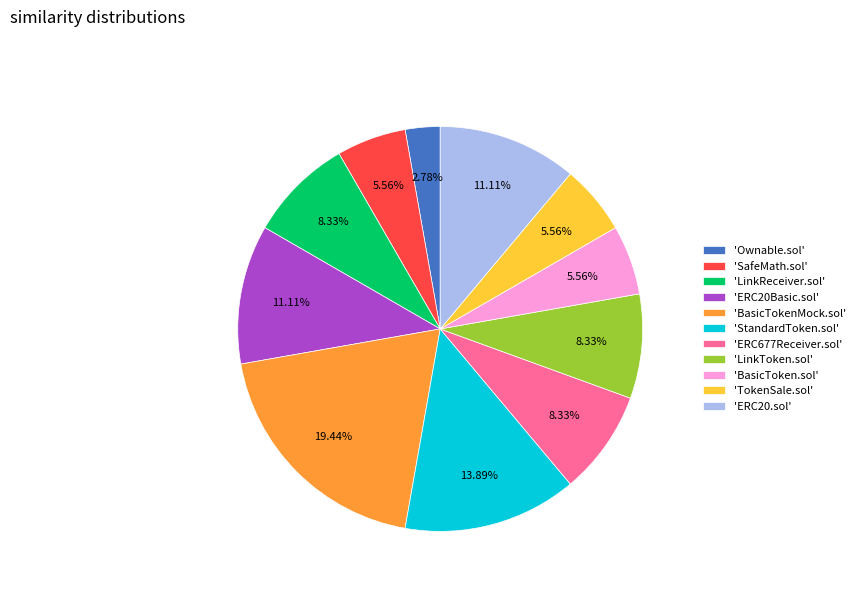

Approximately how many times larger is the value at 'LinkReceiver.sol' compared to 'LinkToken.sol'?

1.0